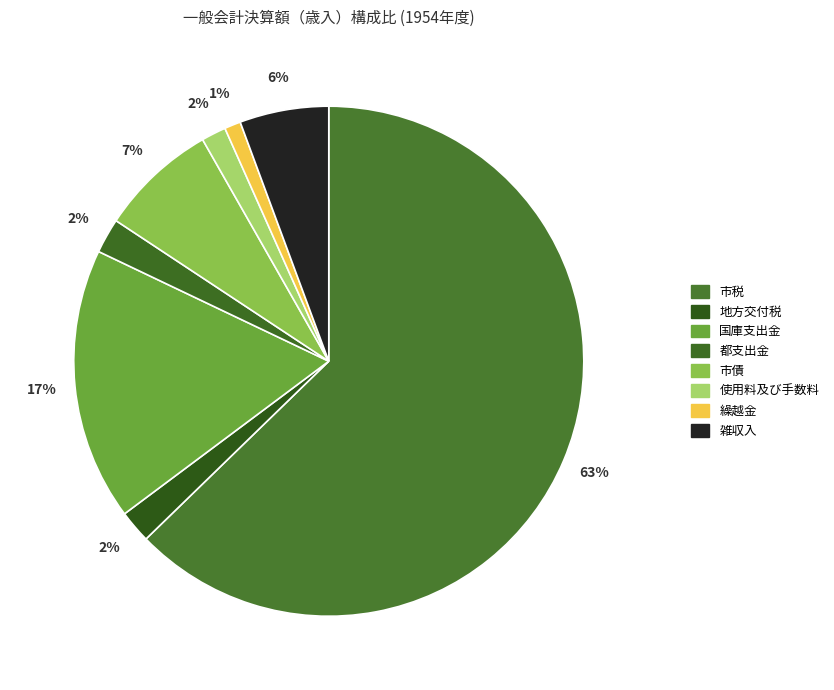

Which has a higher value, 都支出金 or 繰越金?

都支出金